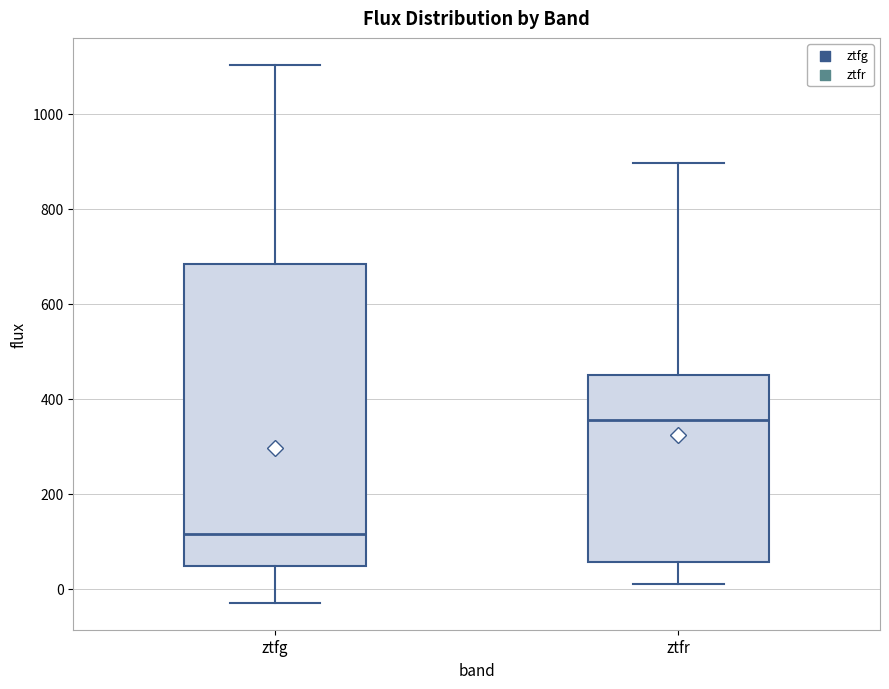

Comparing the boxes themselves (not the whiskers), which one is the tallest?

ztfg